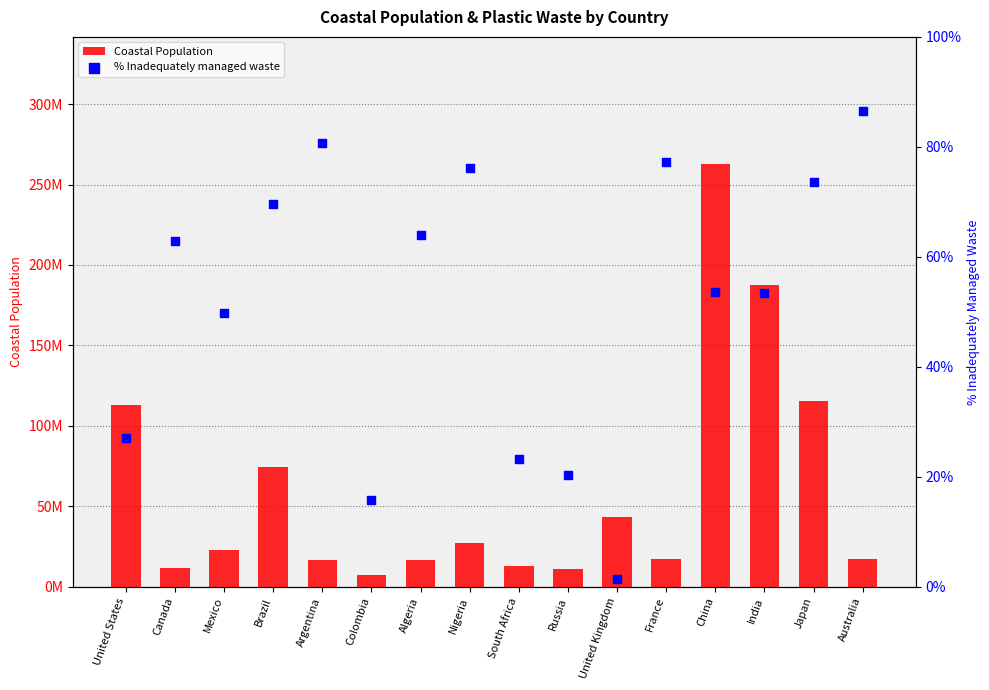

What is the total value across all series at Argentina?

16449325.6